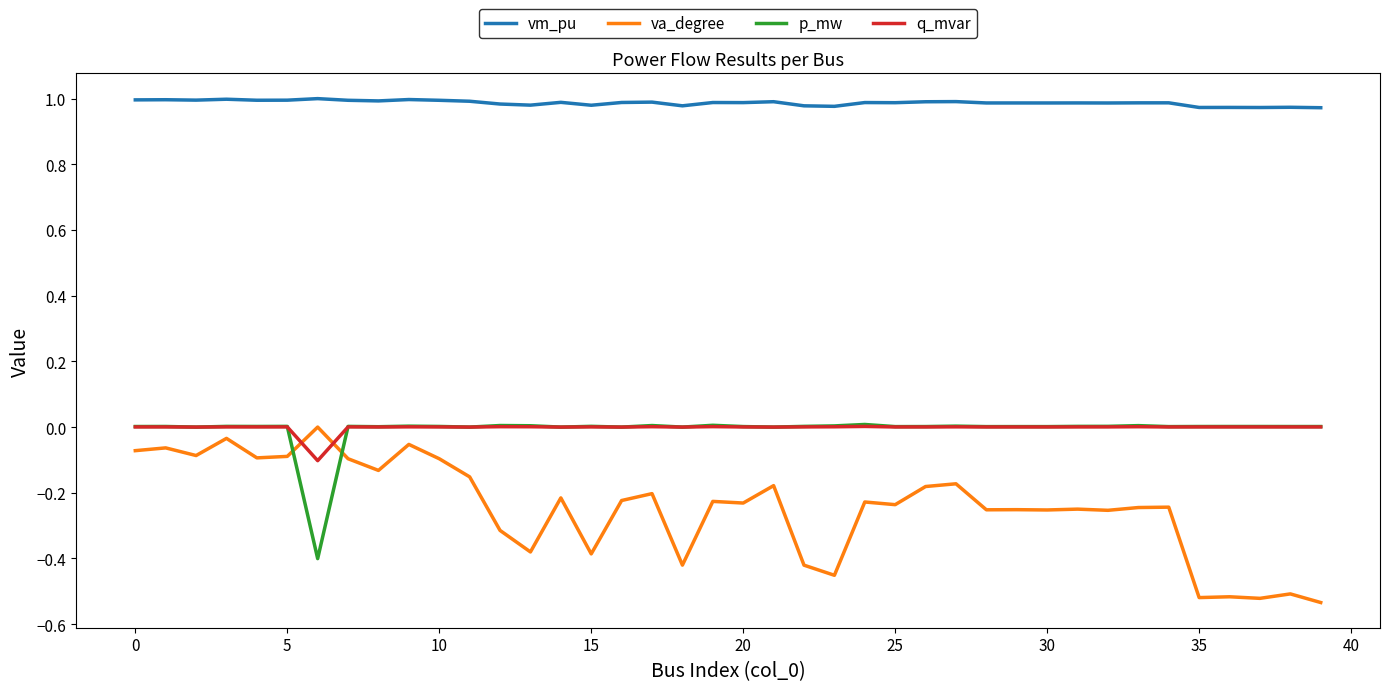

True or false: vm_pu and p_mw cross at least once.

False